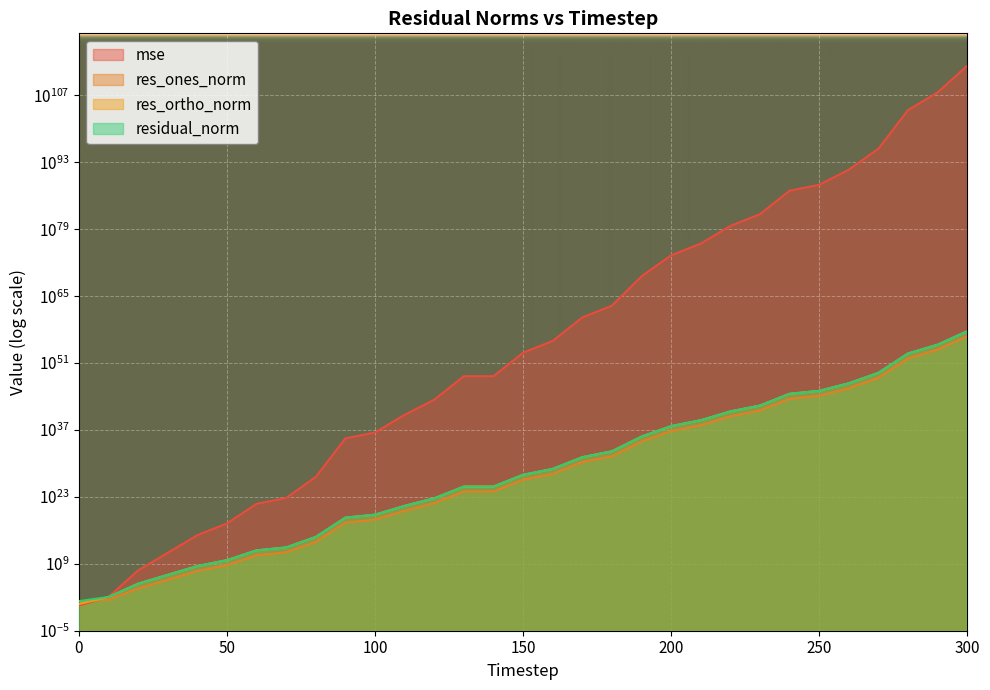

What is the difference between the maximum and minimum values in the res_ortho_norm series?

4616512495257623323470738303335182447456901547738787741696.0